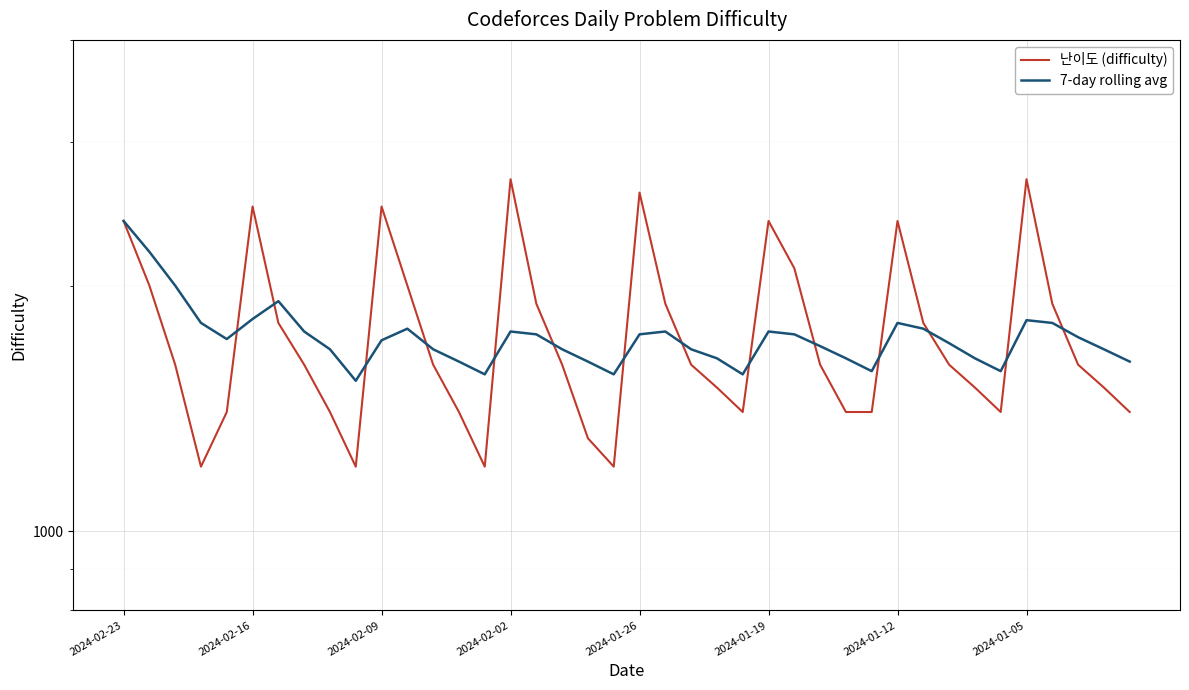

True or false: 7-day rolling avg and 난이도 (difficulty) cross at least once.

True